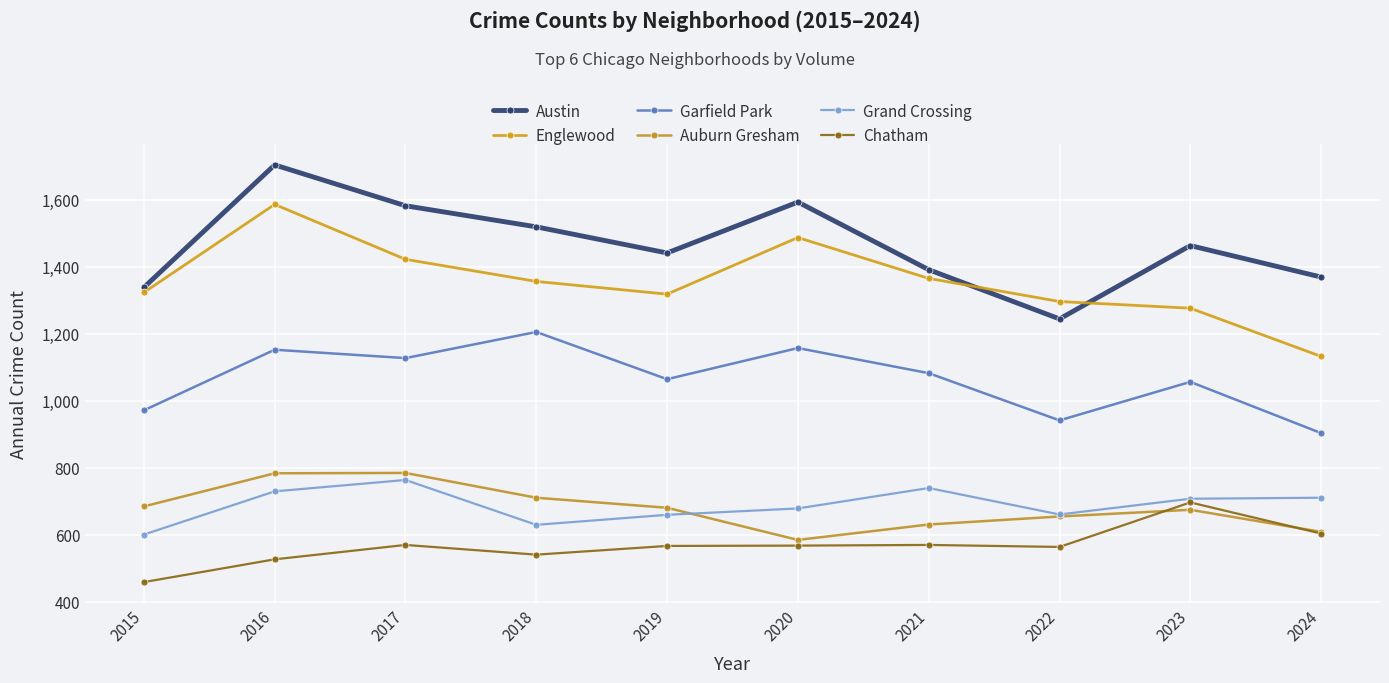

True or false: Grand Crossing has a value of 934 at 2024.

False